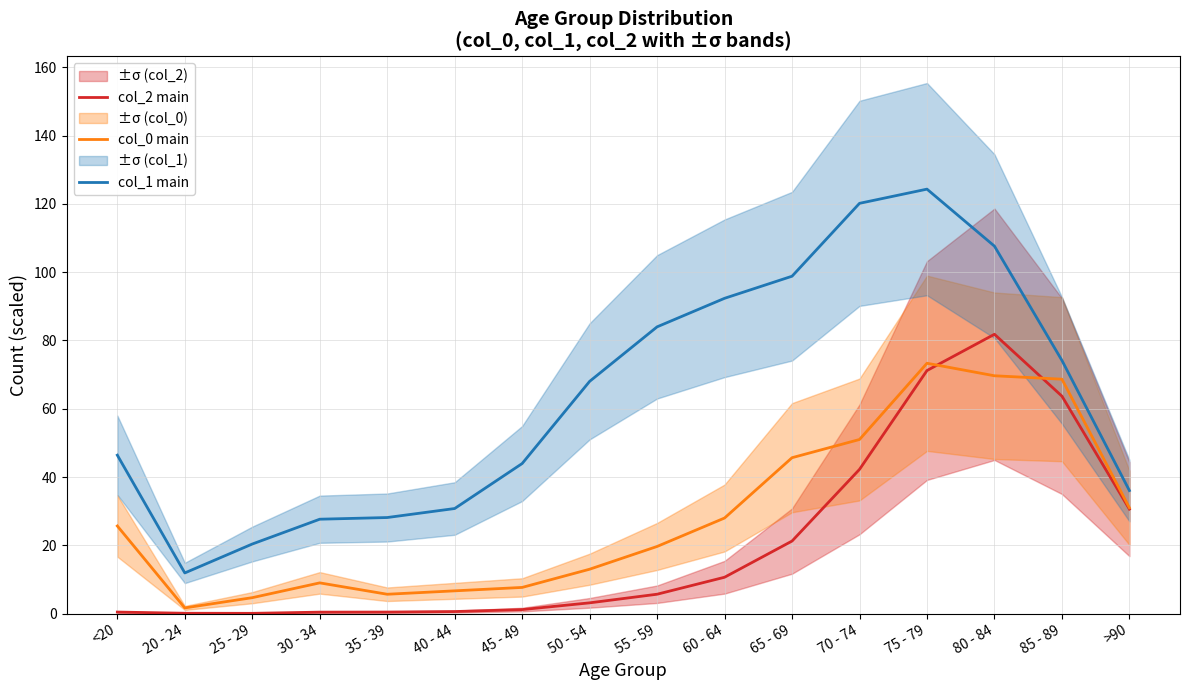

Rank the series by their average value, from highest to lowest.

col_1 main, col_0 main, col_2 main